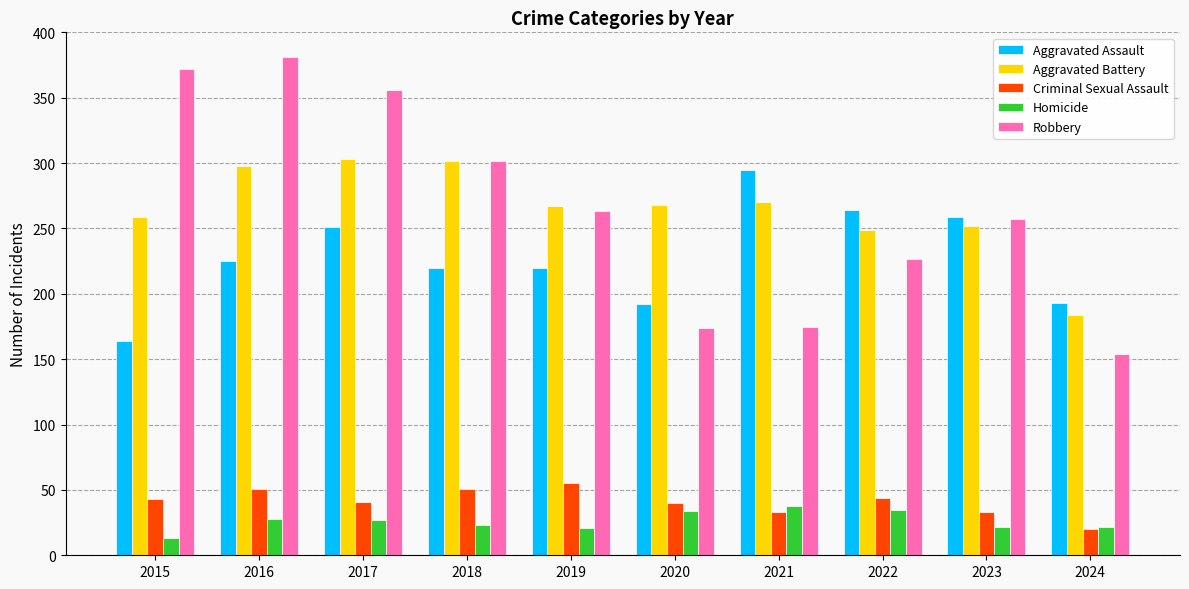

The Homicide series shows 60 at 2021. True or false?

False